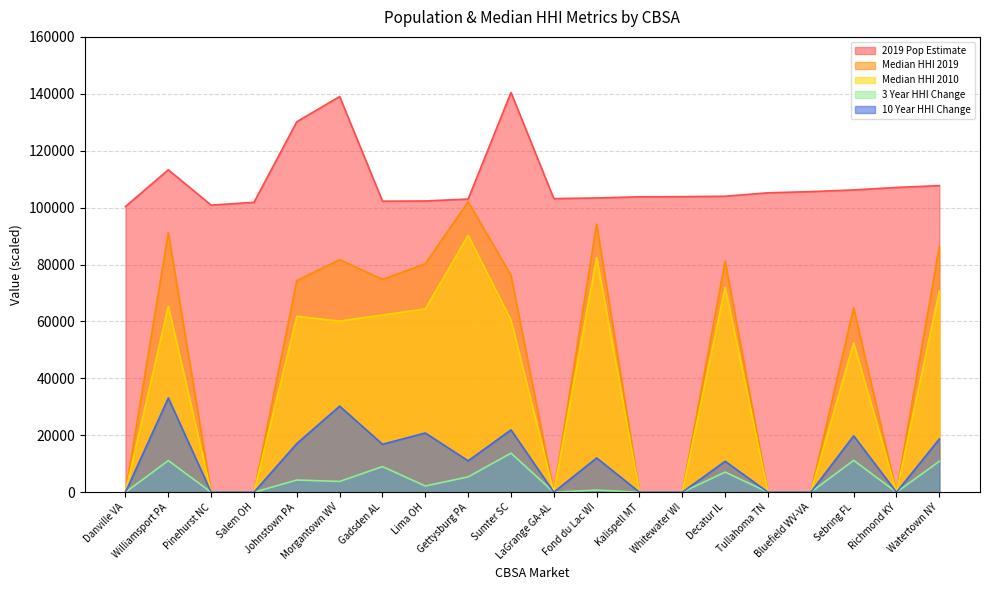

What is the label of the 17th point from the left?

Bluefield WV-VA